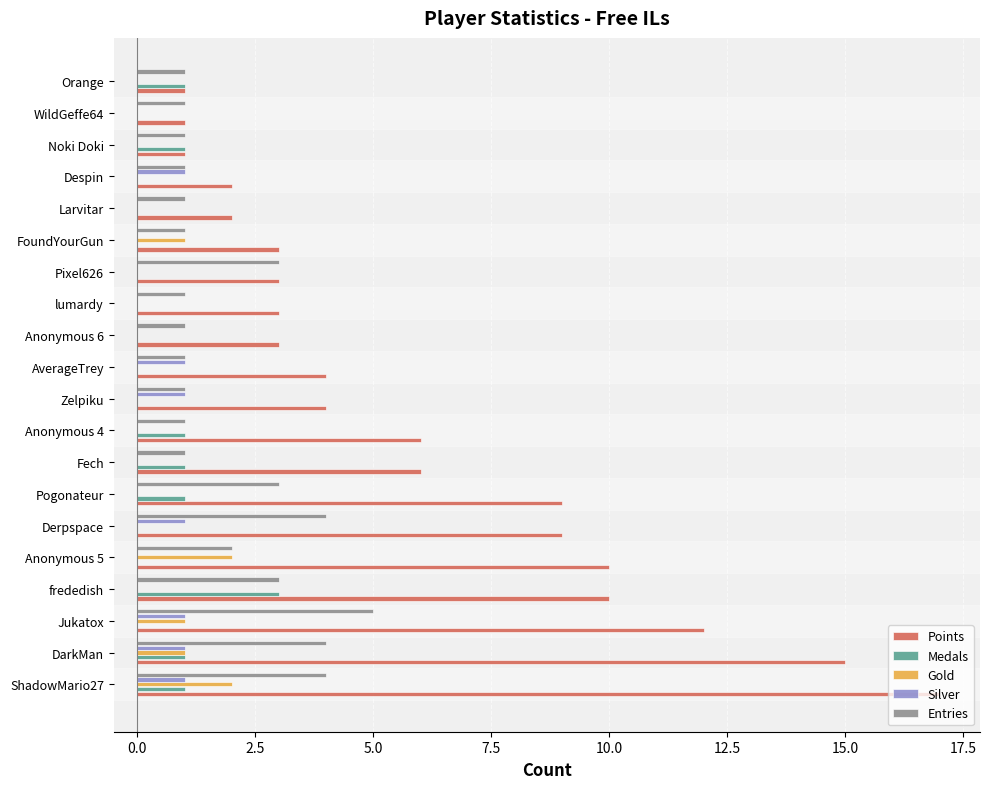

What is the sum of the Points values at DarkMan and frededish?

25